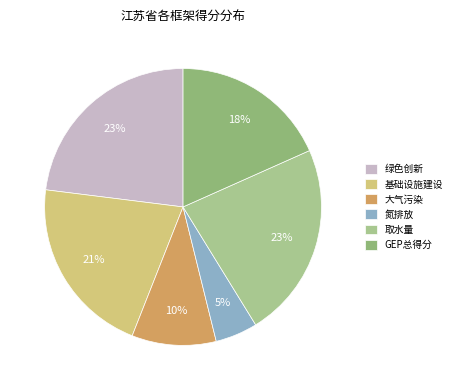

To the nearest percent, what percentage of the pie is GEP总得分?

18%